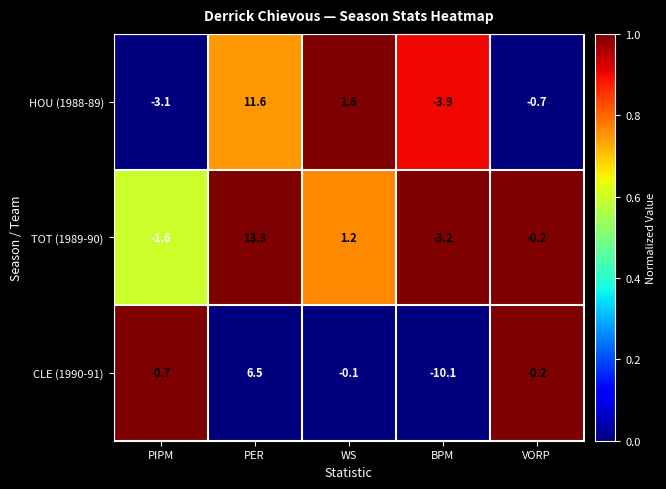

Which label corresponds to the smallest value in the chart?

BPM